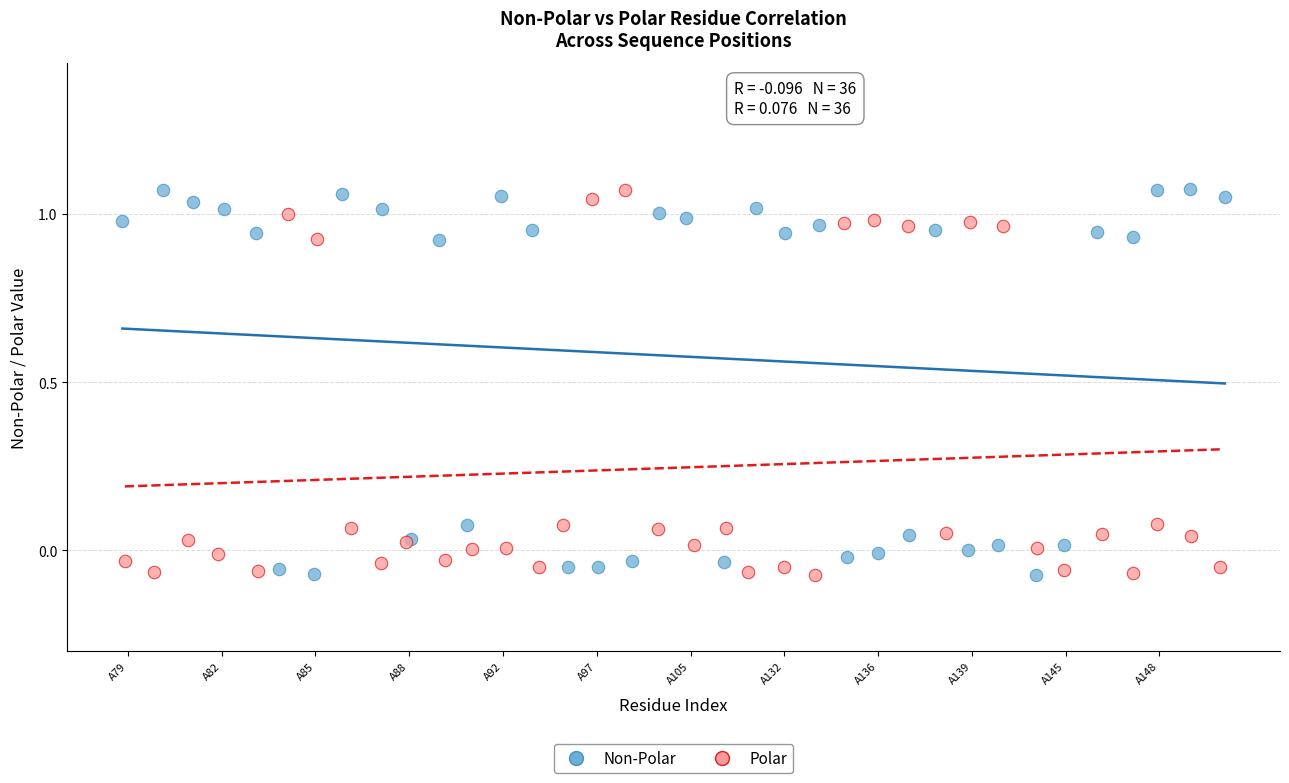

What are all the series names shown in the legend?

Non-Polar, Polar